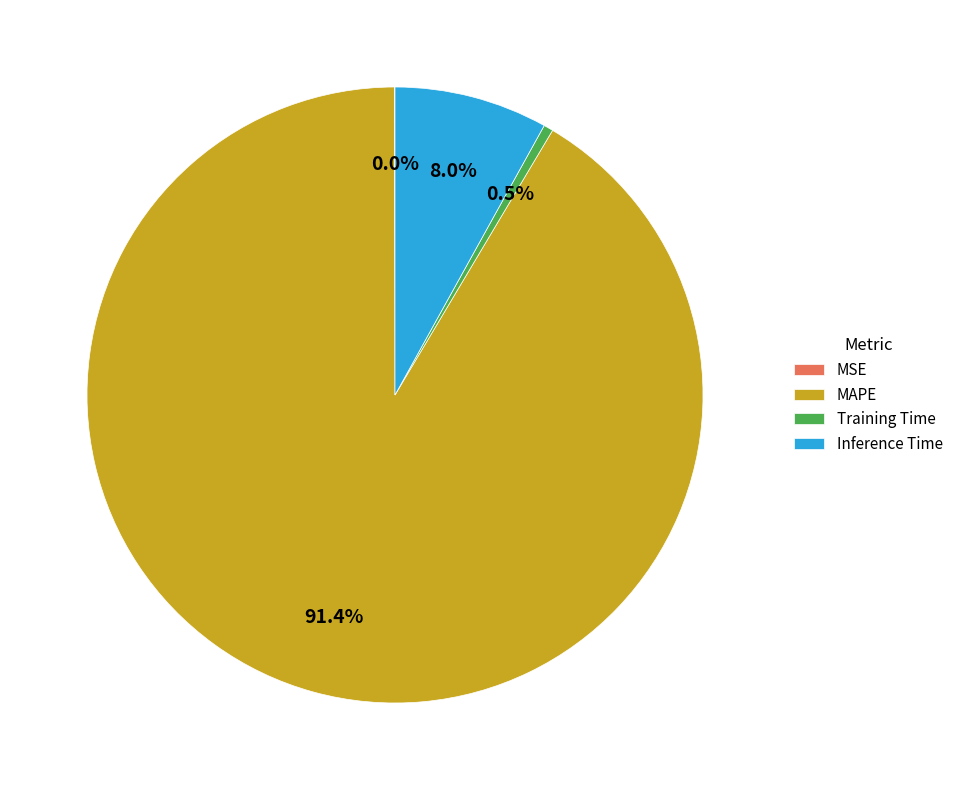

Which has a higher value, Inference Time or Training Time?

Inference Time